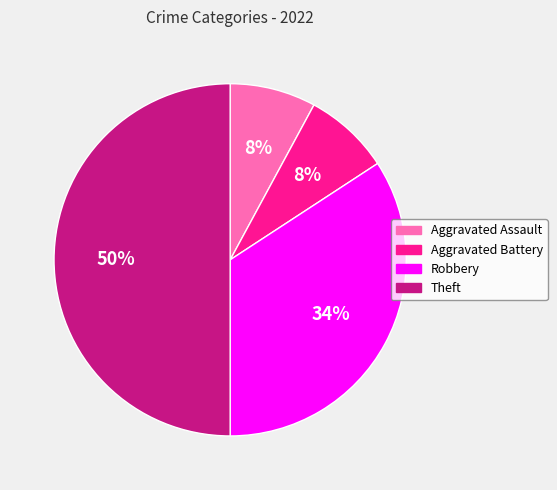

Approximately how many times larger is the value at Aggravated Battery compared to Theft?

0.2